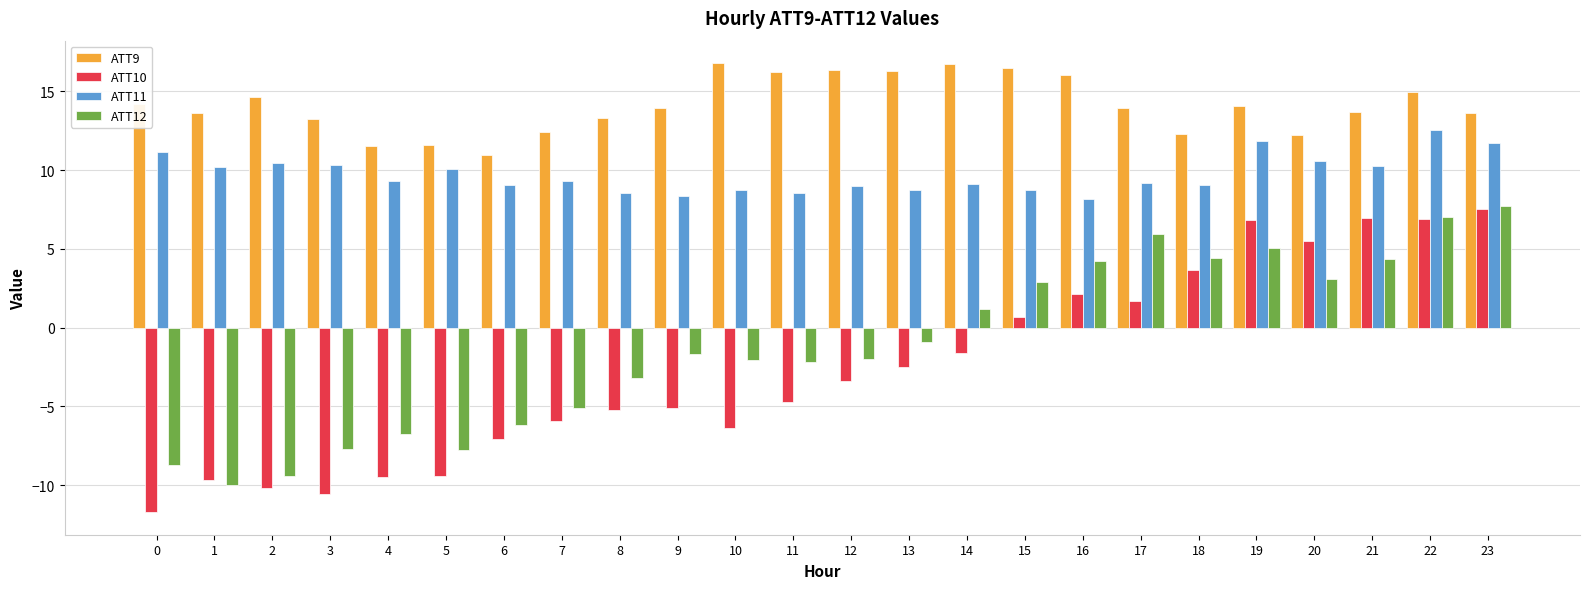

Which series has the largest total across all categories?

ATT9